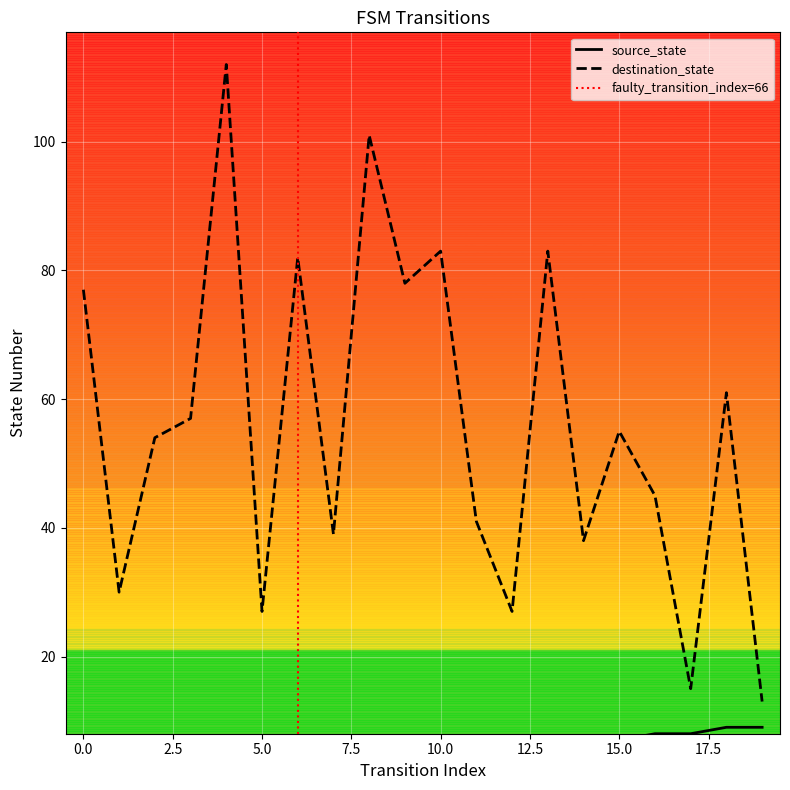

Between 6 and 16, which is larger?

16